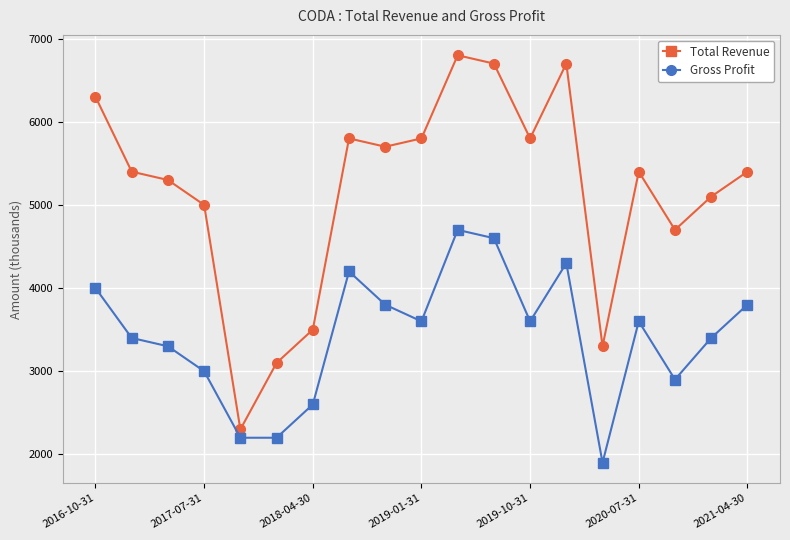

Which series has the largest total across all categories?

Total Revenue